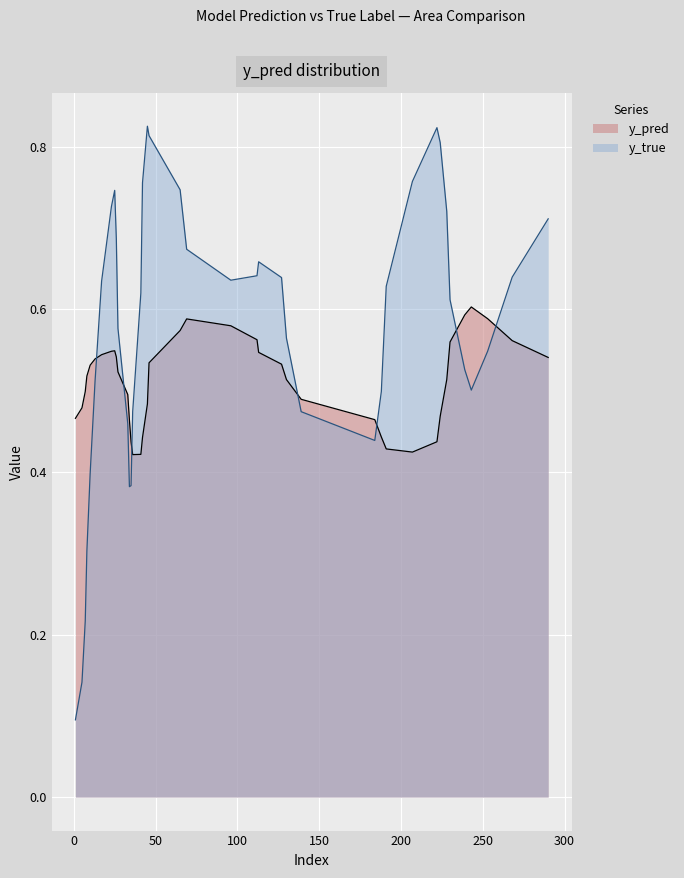

Count the y_true values in the range 0 to 1.

40